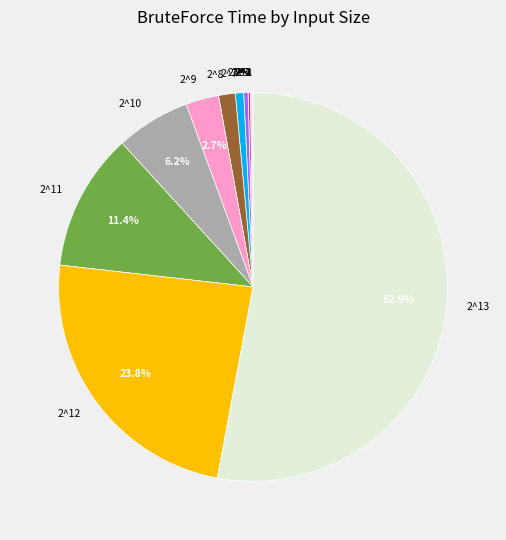

Do 2^8 and 2^6 together represent more than half of the pie?

No